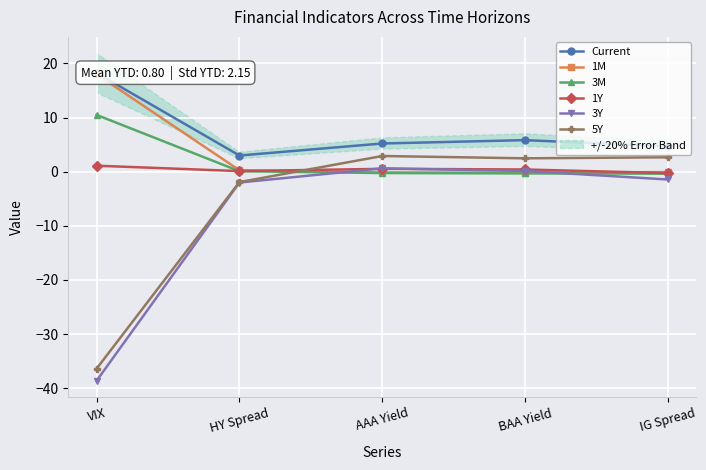

What is the difference between the 3M values at HY Spread and VIX?

10.4